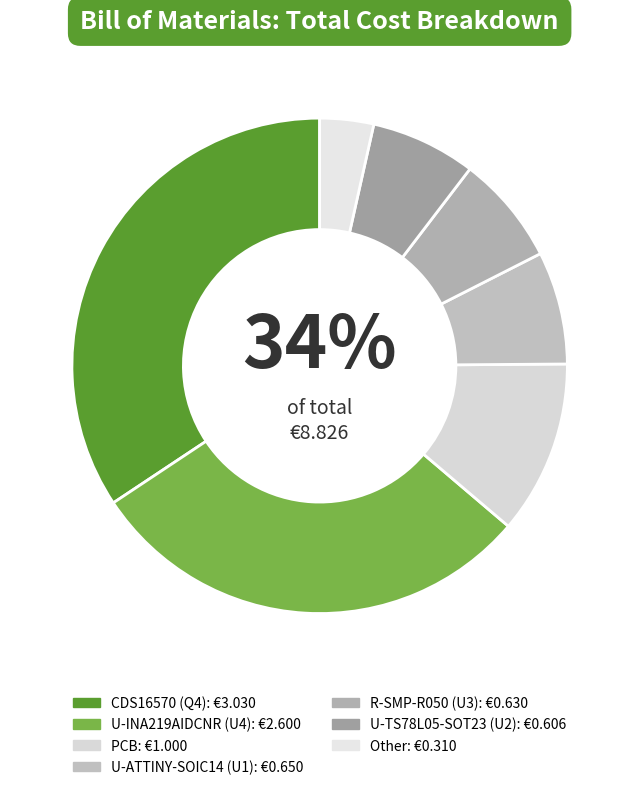

True or false: U-INA219AIDCNR (U4) accounts for 29% of the total.

True